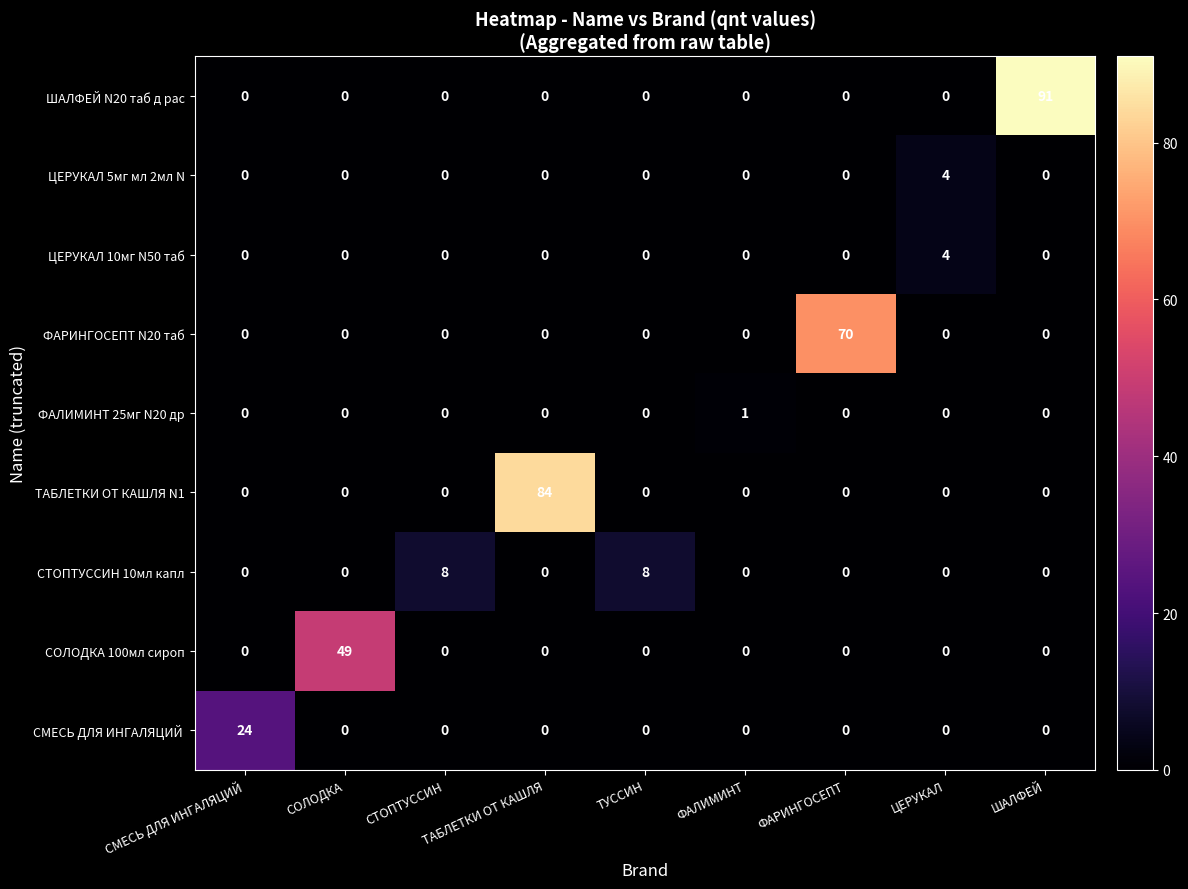

The value of СТОПТУССИН 10мл капл at ФАЛИМИНТ is 0. True or false?

True